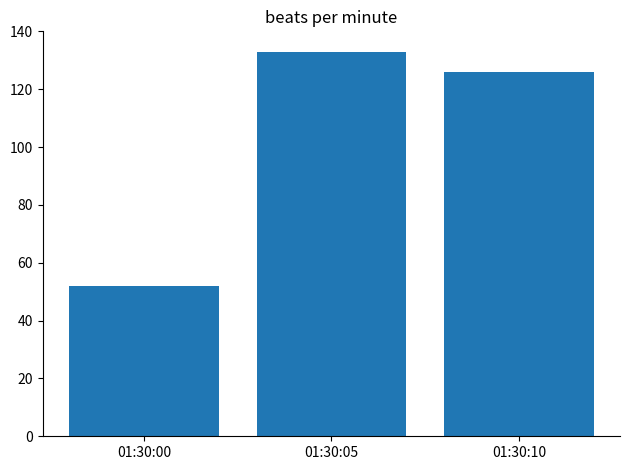

True or false: the data shows 180 at 01:30:05.

False